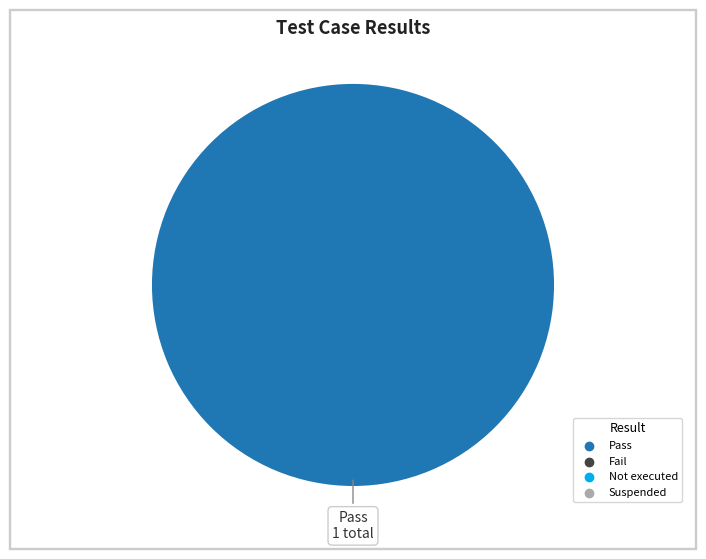

Does any single category account for the majority?

Yes